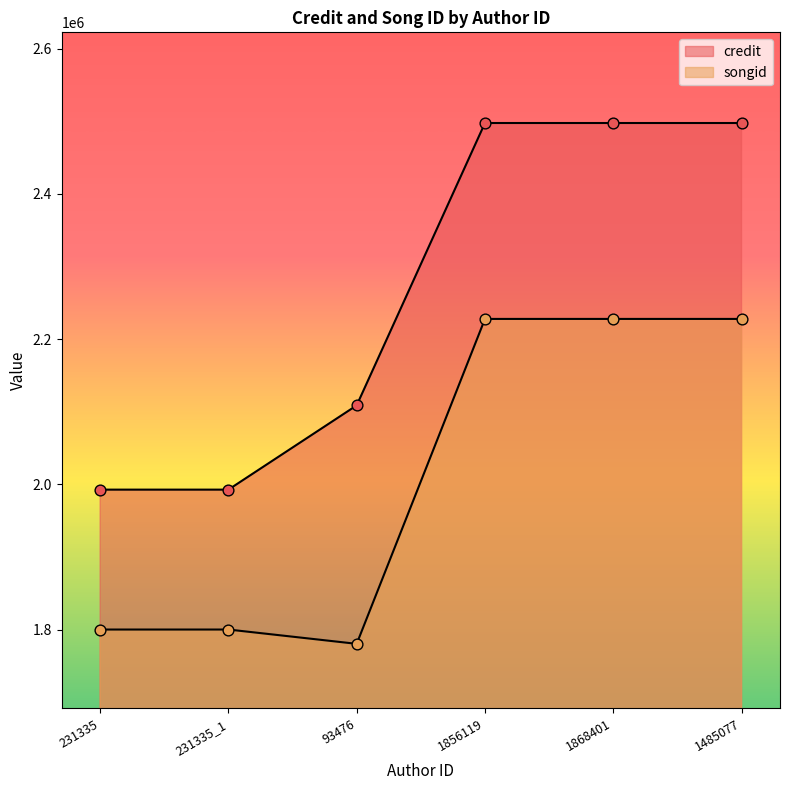

At how many categories does at least one series exceed 2332176?

3